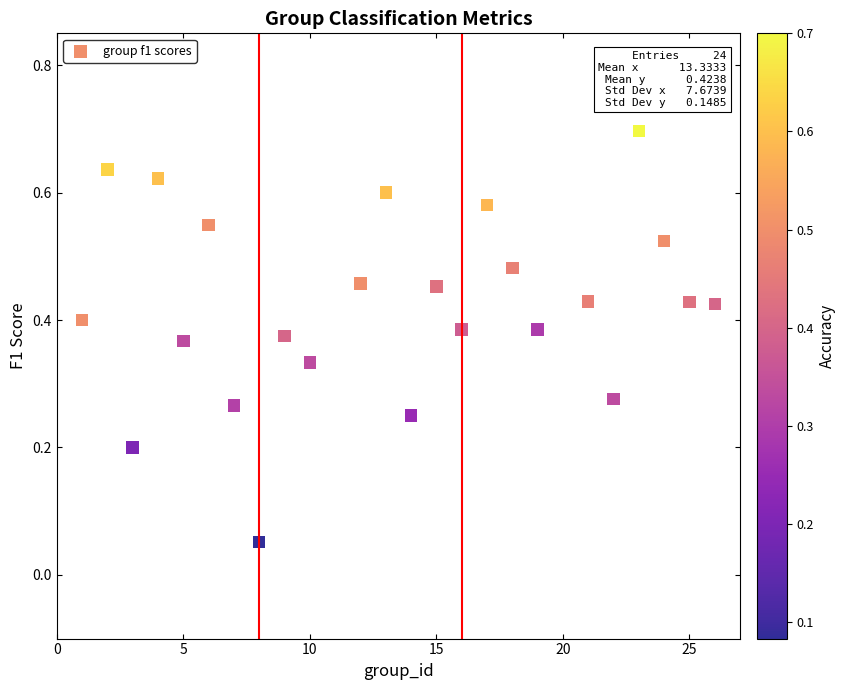

What is the range of X values (max minus min)?

25.0